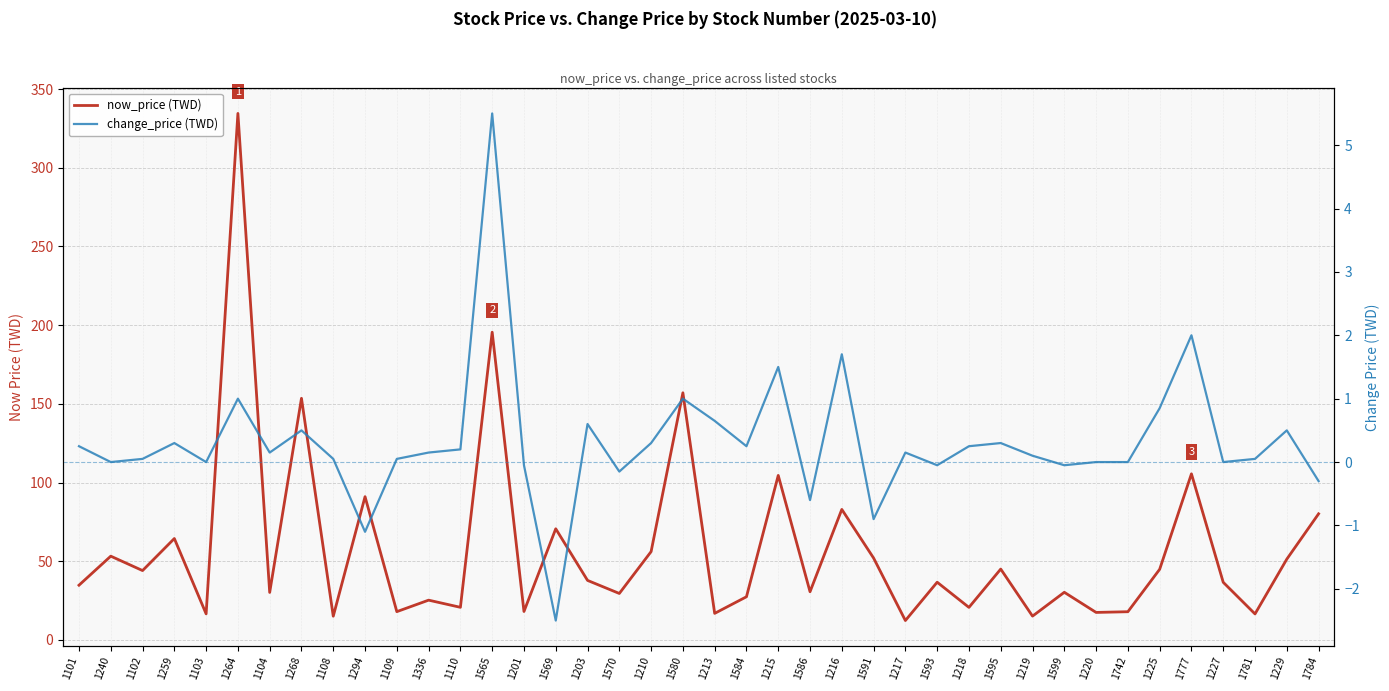

True or false: now_price (TWD) and change_price (TWD) intersect in this chart.

False